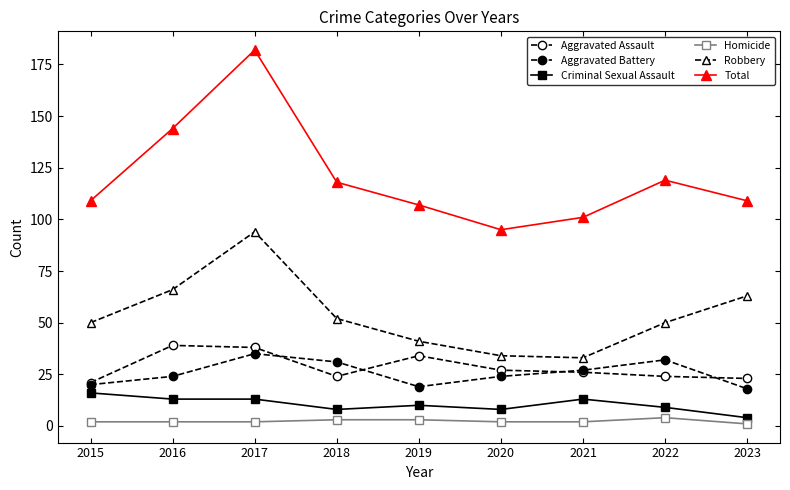

Rank the series by their maximum value, from highest to lowest.

Total, Robbery, Aggravated Assault, Aggravated Battery, Criminal Sexual Assault, Homicide